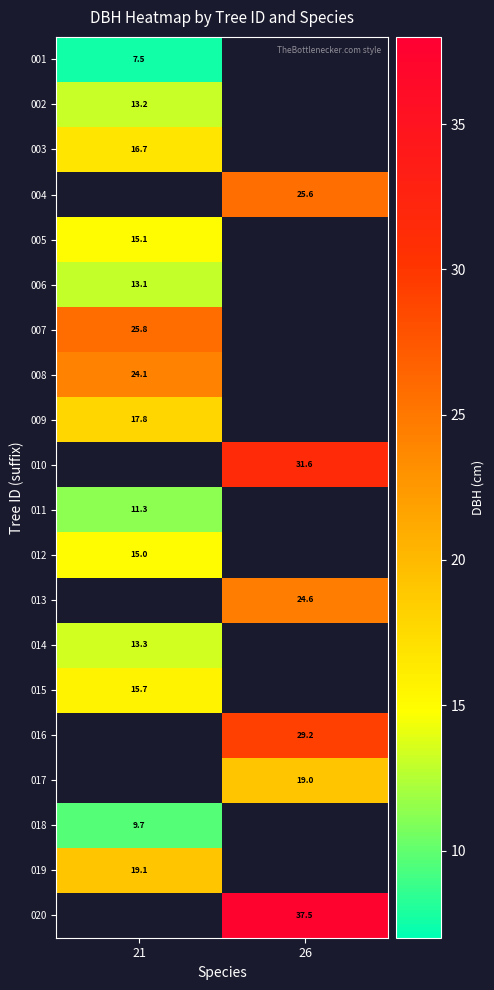

Read the 006 value at 21.

13.1